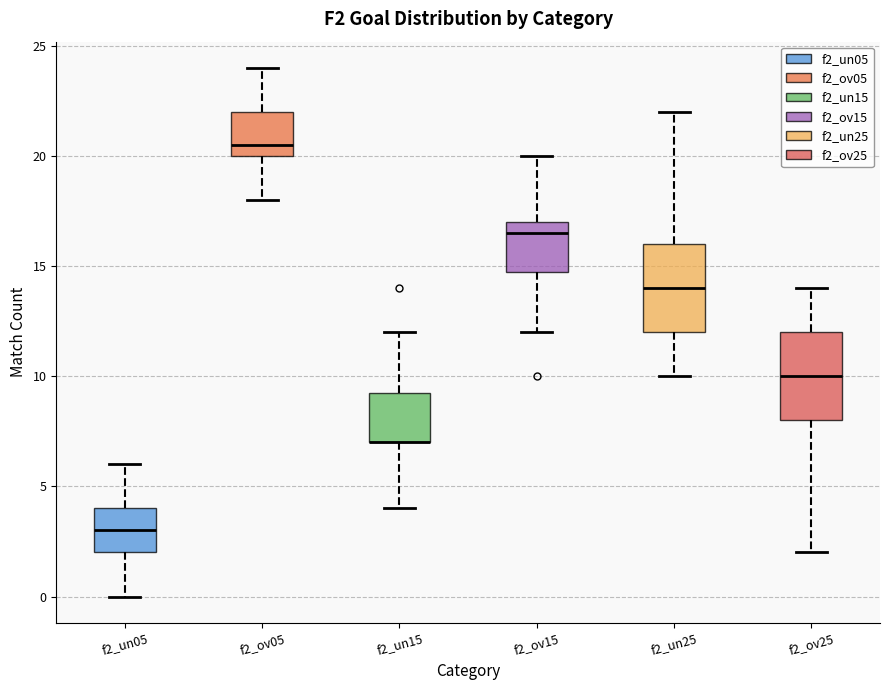

Reading left to right, read every box against the y-axis: the position of its median line, the range the box covers, and the ends of its whiskers. The values are not printed on the chart, so give them approximately, as read against the axis.

f2_un05: median 3.0, box 2.0 to 4.0, whiskers 0.0 to 6.0
f2_ov05: median 20.5, box 20.0 to 22.0, whiskers 18.0 to 24.0
f2_un15: median 7.0 (drawn on the box's lower edge), box 7.0 to 9.5, whiskers 4.0 to 12.0
f2_ov15: median 16.5, box 15.0 to 17.0, whiskers 12.0 to 20.0
f2_un25: median 14.0, box 12.0 to 16.0, whiskers 10.0 to 22.0
f2_ov25: median 10.0, box 8.0 to 12.0, whiskers 2.0 to 14.0